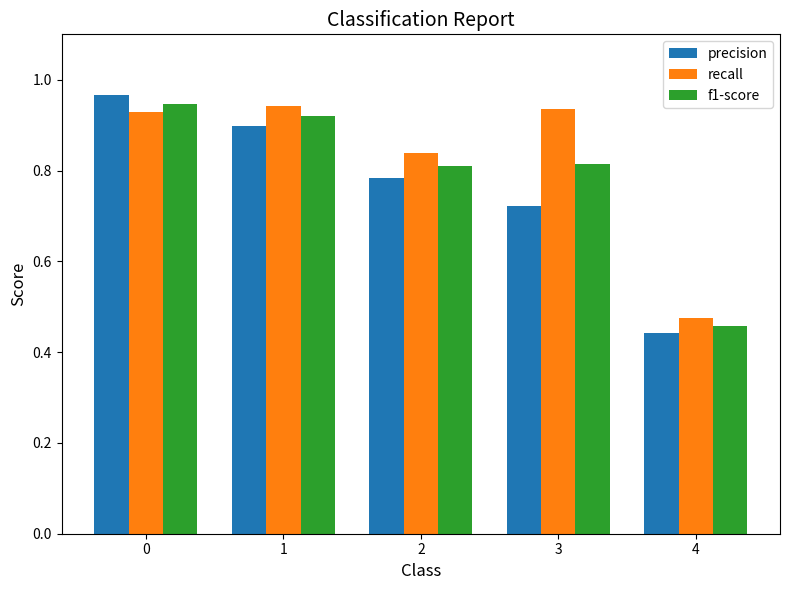

Which category has the lowest value across all series?

4